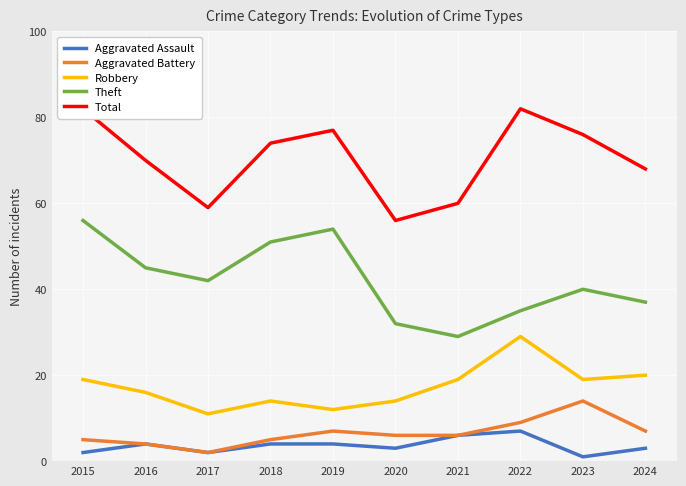

Reading left to right, transcribe all the data shown in this chart.

Aggravated Assault: 2015=2	2016=4	2017=2	2018=4	2019=4	2020=3	2021=6	2022=7	2023=1	2024=3
Aggravated Battery: 2015=5	2016=4	2017=2	2018=5	2019=7	2020=6	2021=6	2022=9	2023=14	2024=7
Robbery: 2015=19	2016=16	2017=11	2018=14	2019=12	2020=14	2021=19	2022=29	2023=19	2024=20
Theft: 2015=56	2016=45	2017=42	2018=51	2019=54	2020=32	2021=29	2022=35	2023=40	2024=37
Total: 2015=82	2016=70	2017=59	2018=74	2019=77	2020=56	2021=60	2022=82	2023=76	2024=68